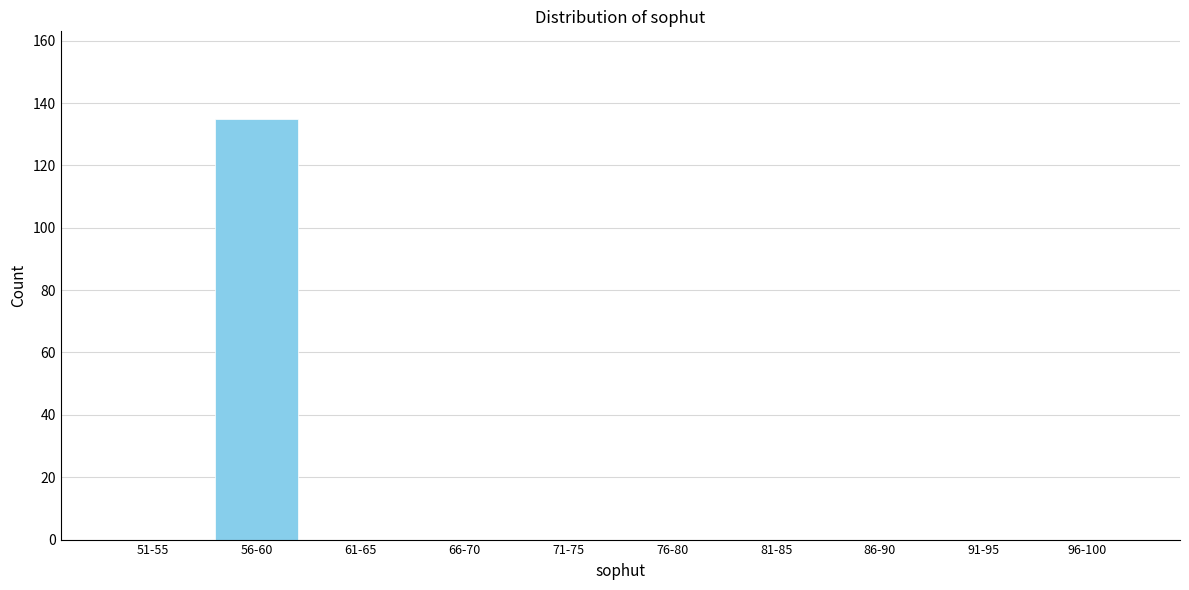

Reading left to right, what are all the values shown in this chart?

51-55=0	56-60=135	61-65=0	66-70=0	71-75=0	76-80=0	81-85=0	86-90=0	91-95=0	96-100=0